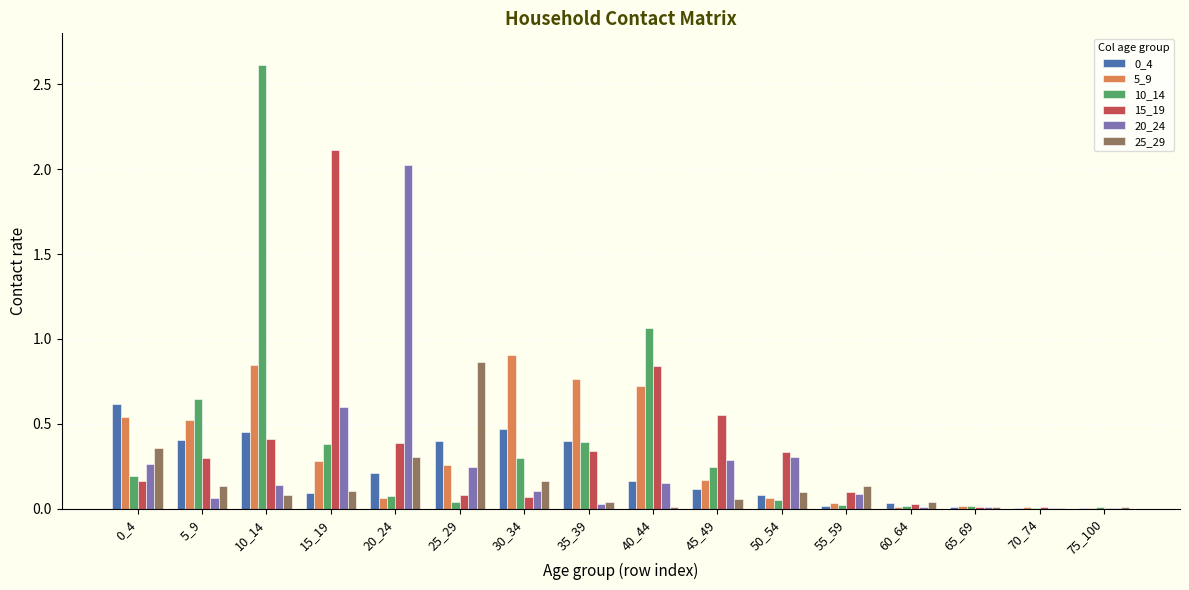

At which label is 20_24 closest to 1?

15_19